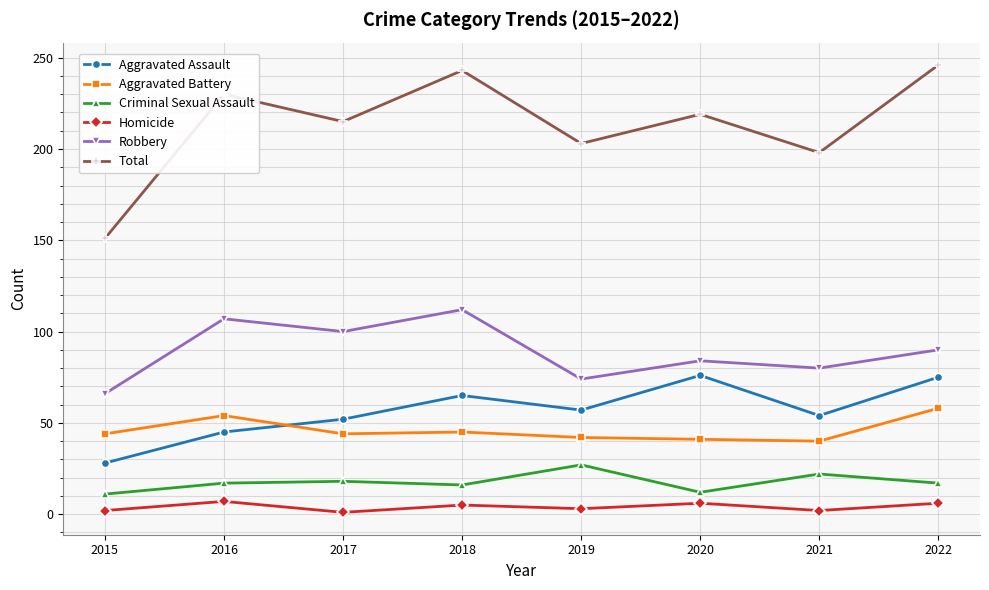

How many data points does each series have?

8